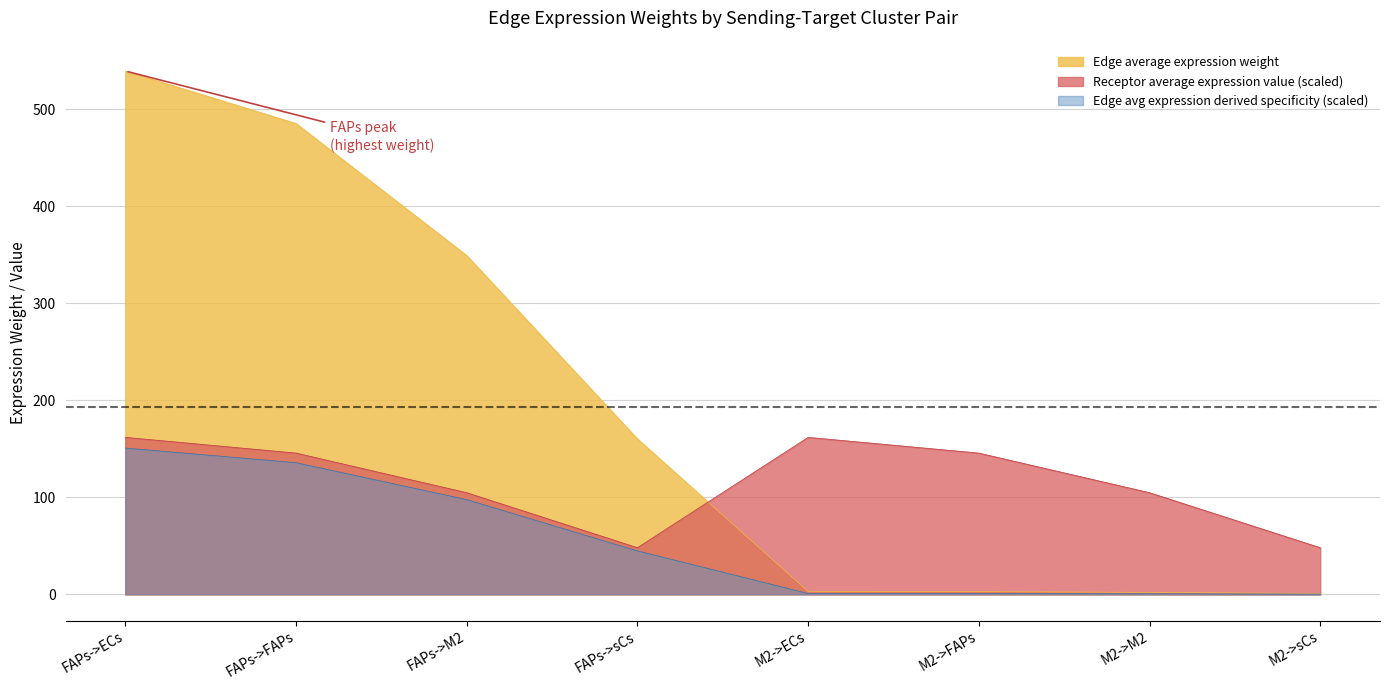

At which label is Edge average expression weight closest to 270?

FAPs->M2